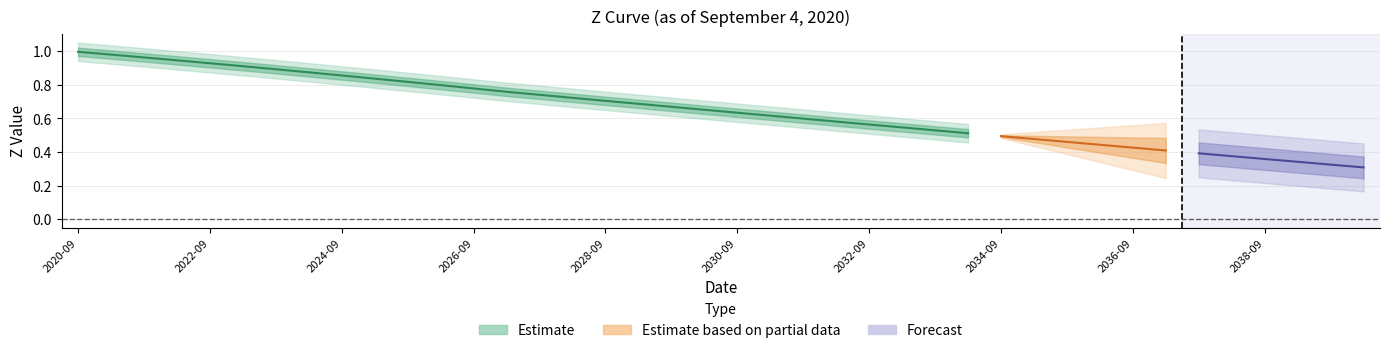

True or false: the data shows 0.2 at 2028-09-30.

False